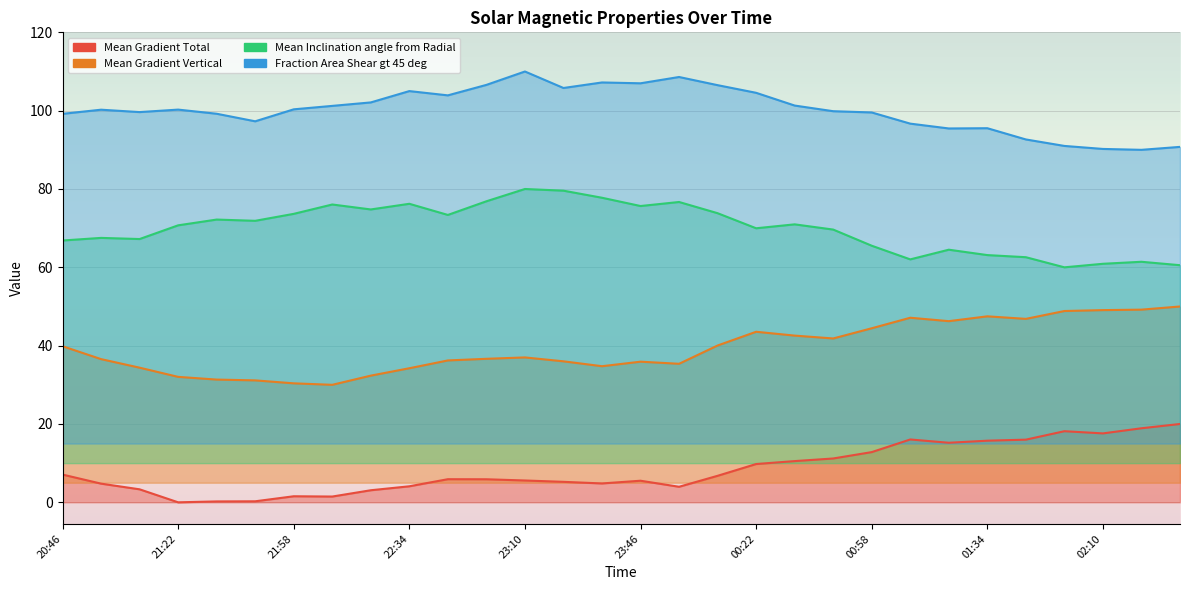

What is the difference between the second highest and second lowest values in the Mean Inclination angle from Radial series?

19.0